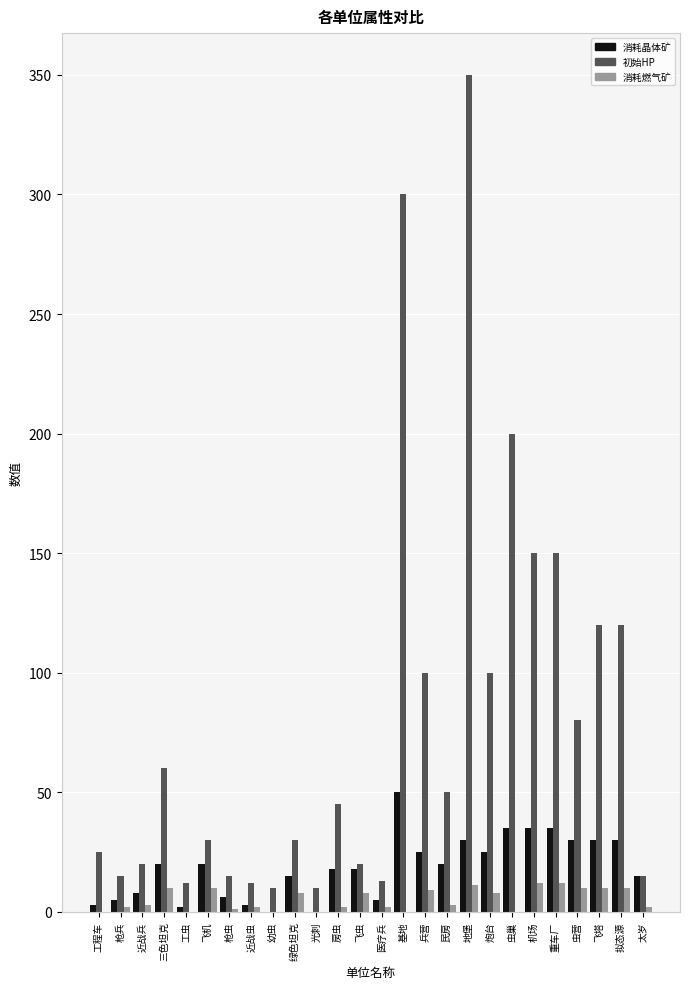

Which label corresponds to the largest value in the chart?

地堡